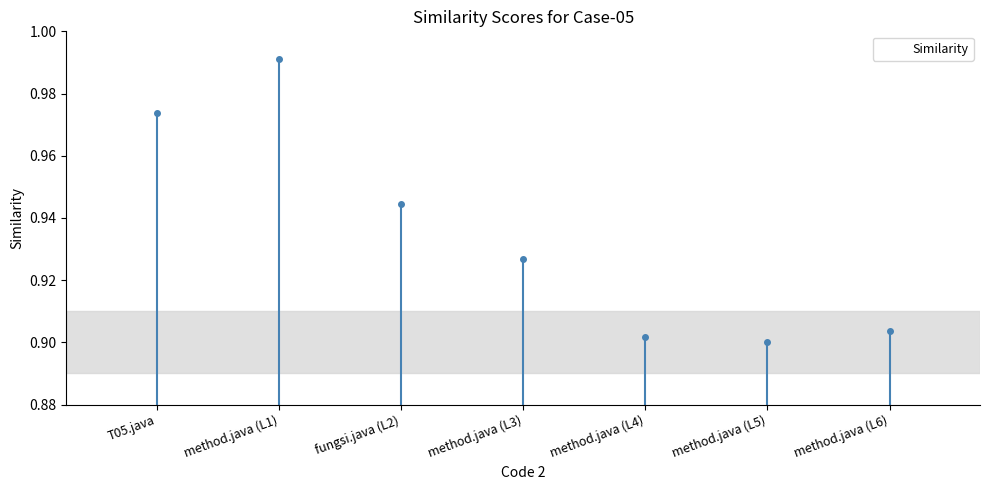

The chart shows a value of 1.2 at method.java (L4). True or false?

False